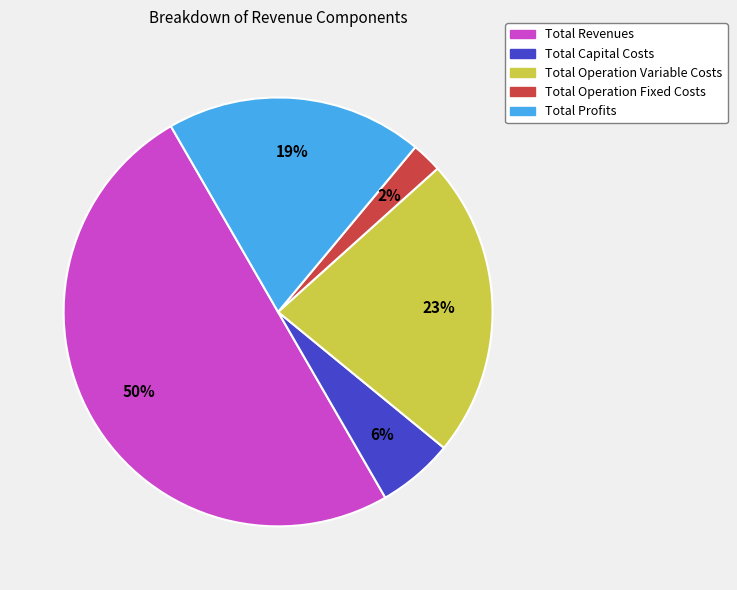

Is it true that Total Capital Costs is 1% of the pie?

False